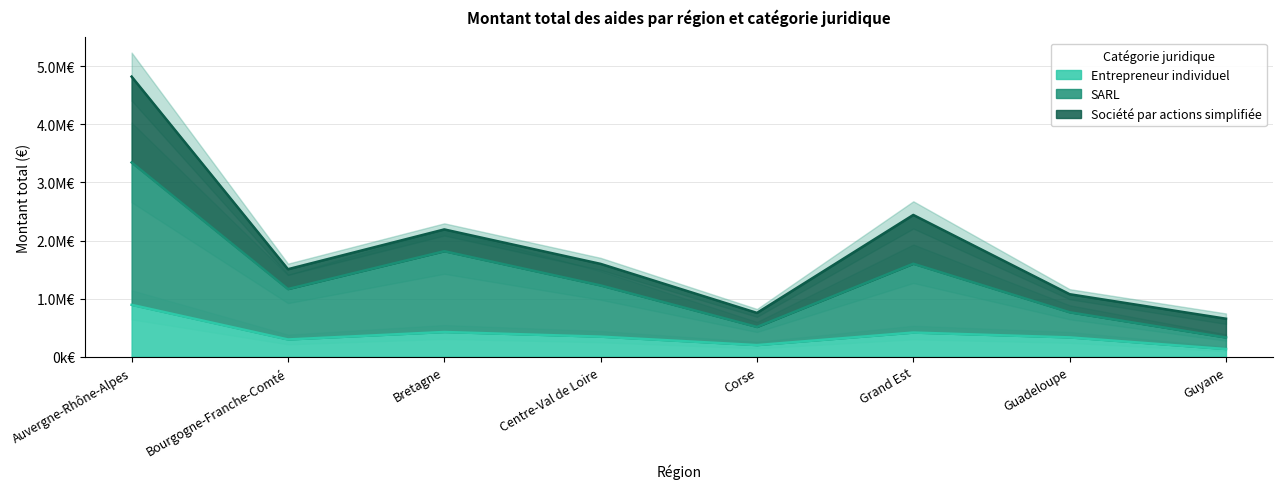

What is the label of the 8th point from the right?

Auvergne-Rhône-Alpes